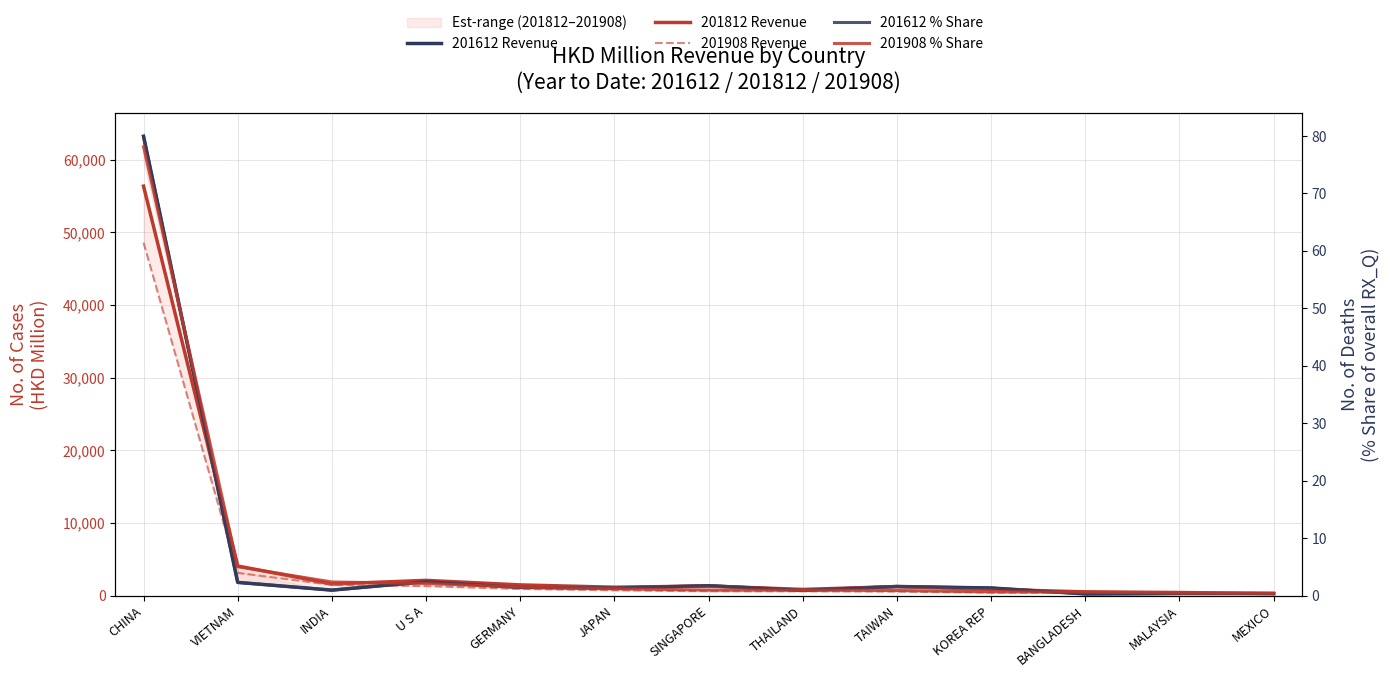

At SINGAPORE, list the series in order from smallest to largest.

201908 % Share, 201612 % Share, 201908 Revenue, 201812 Revenue, 201612 Revenue